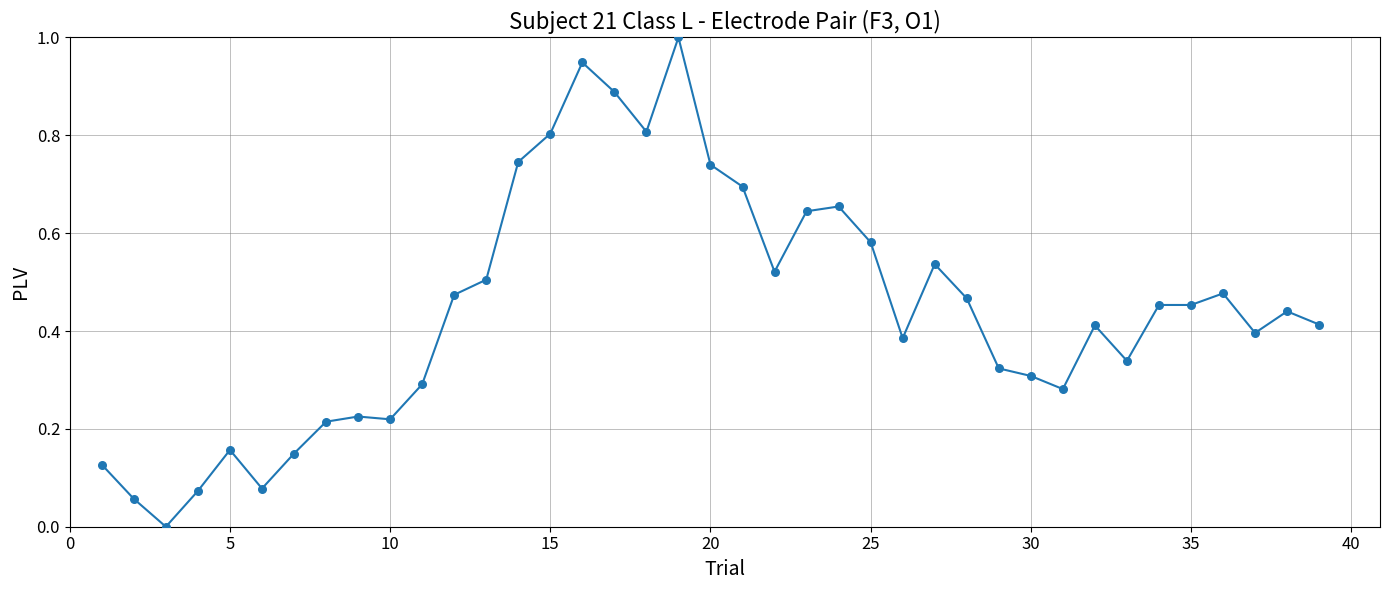

What is the range of Y values (max minus min)?

1.0